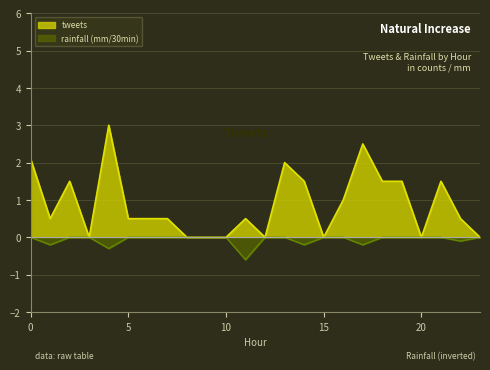

What is the total value across all series at 7?

0.5